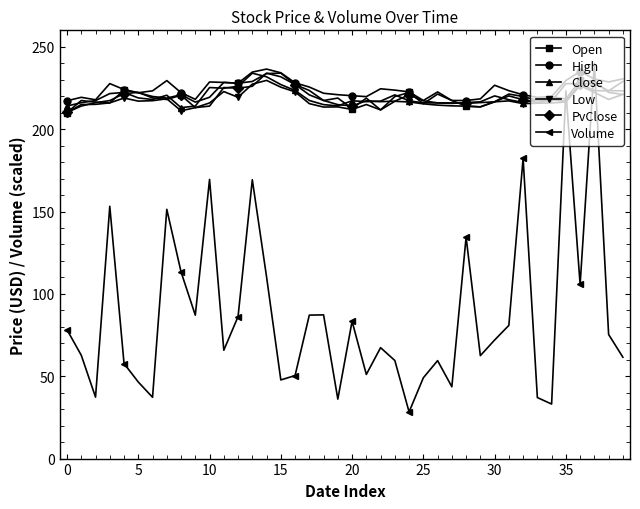

At how many categories does at least one series exceed 121?

40